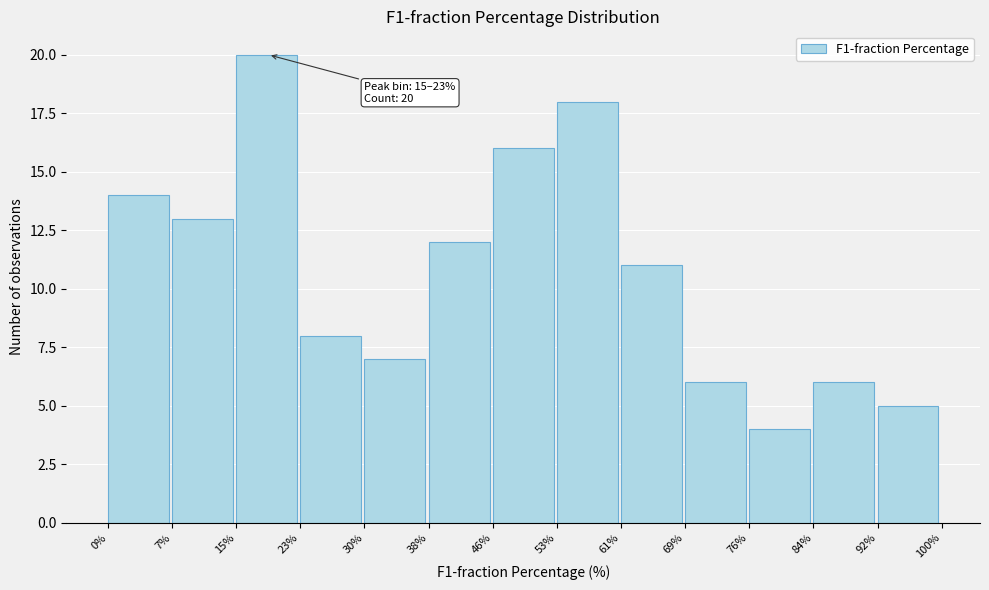

Over which range of the x-axis is the bar tallest?

15% to 23%